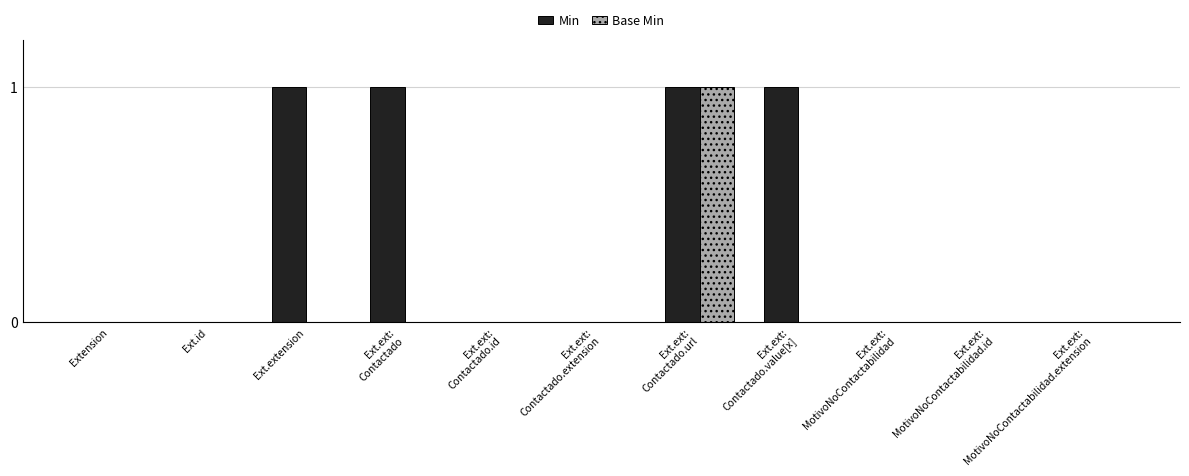

What is the sum of all Min values?

4